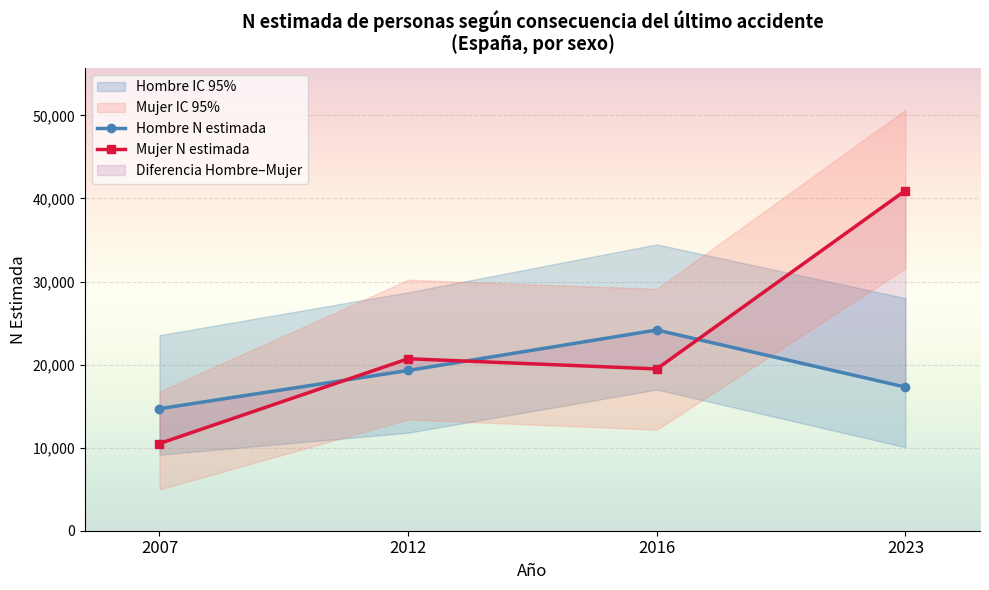

What is the minimum value shown in the chart?

10498